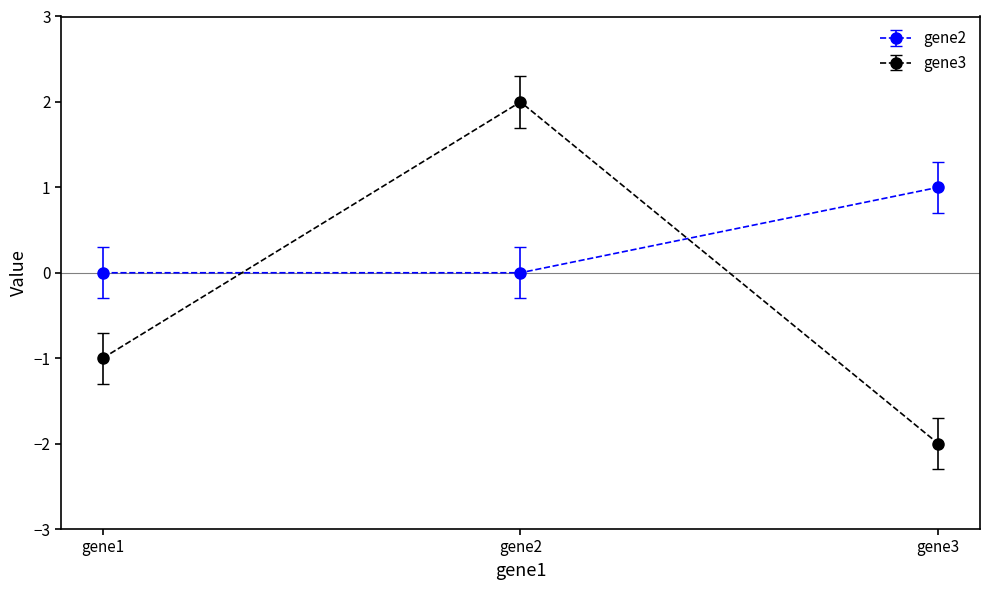

How many positive values does the gene3 series have?

1